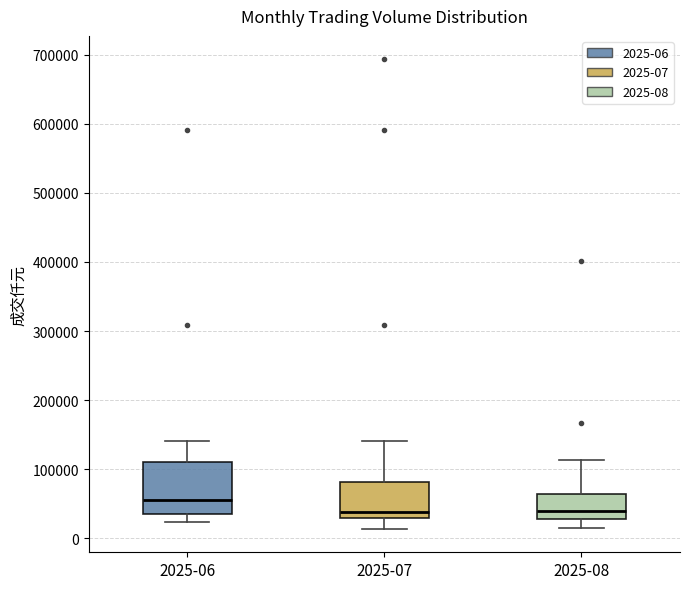

Where does the lower whisker of the box for 2025-08 end on the y-axis? The values are not printed on the chart, so give them approximately, as read against the axis.

20000